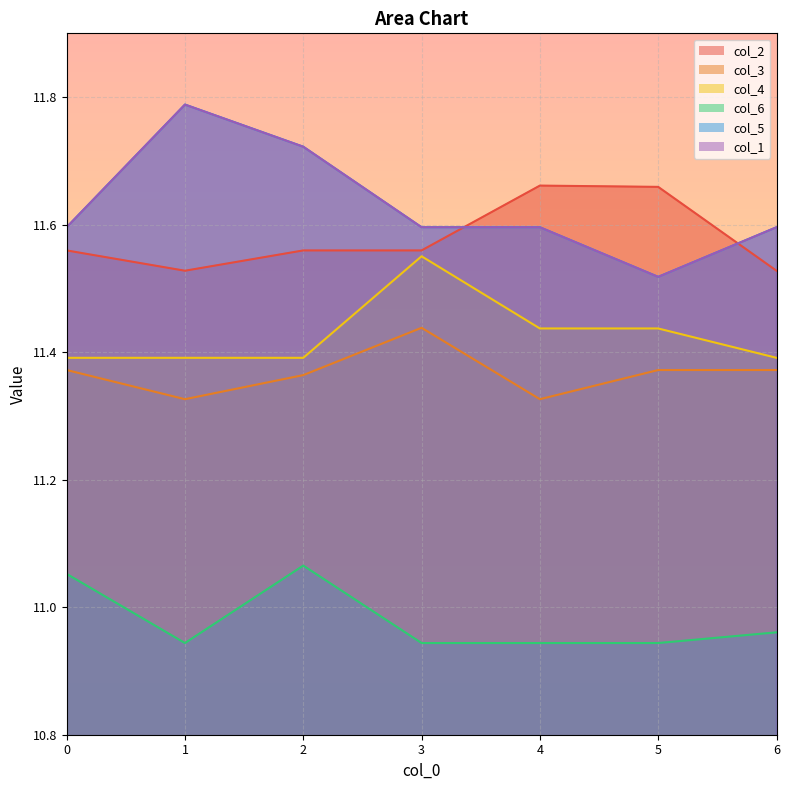

Rank the categories by col_6 value from highest to lowest.

2, 0, 6, 1, 3, 4, 5